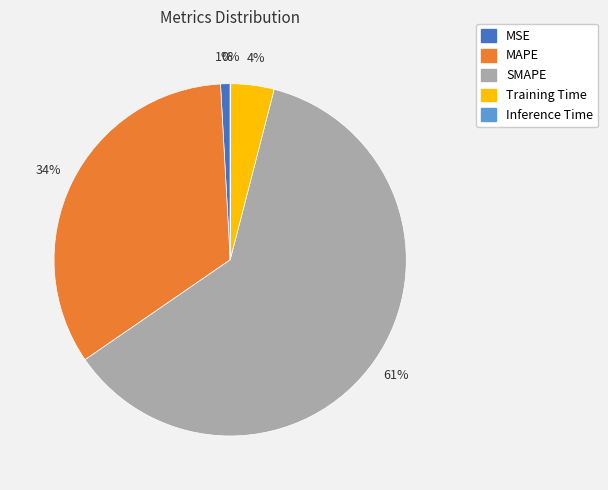

The SMAPE slice represents 61% of the pie. True or false?

True